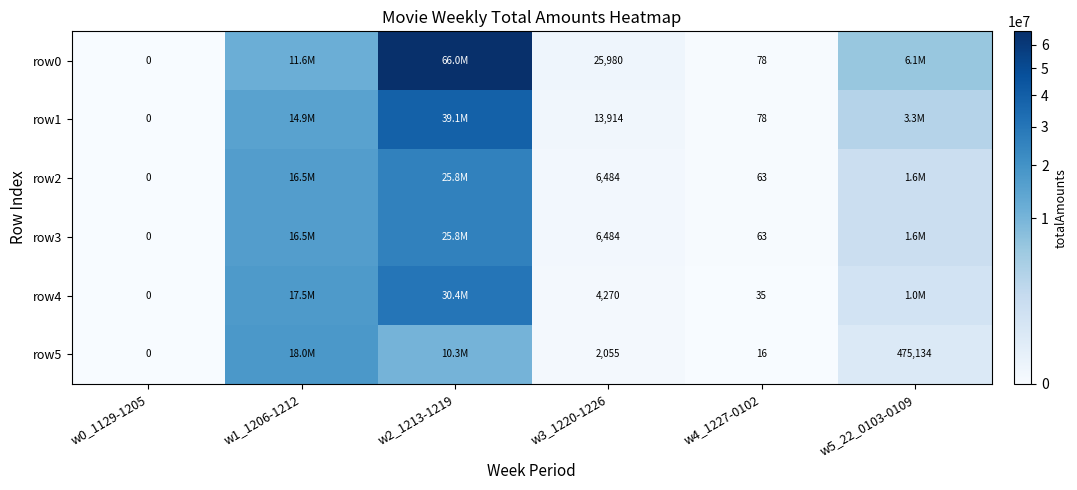

True or false: row0 has a value of 37478 at w3_1220-1226.

False